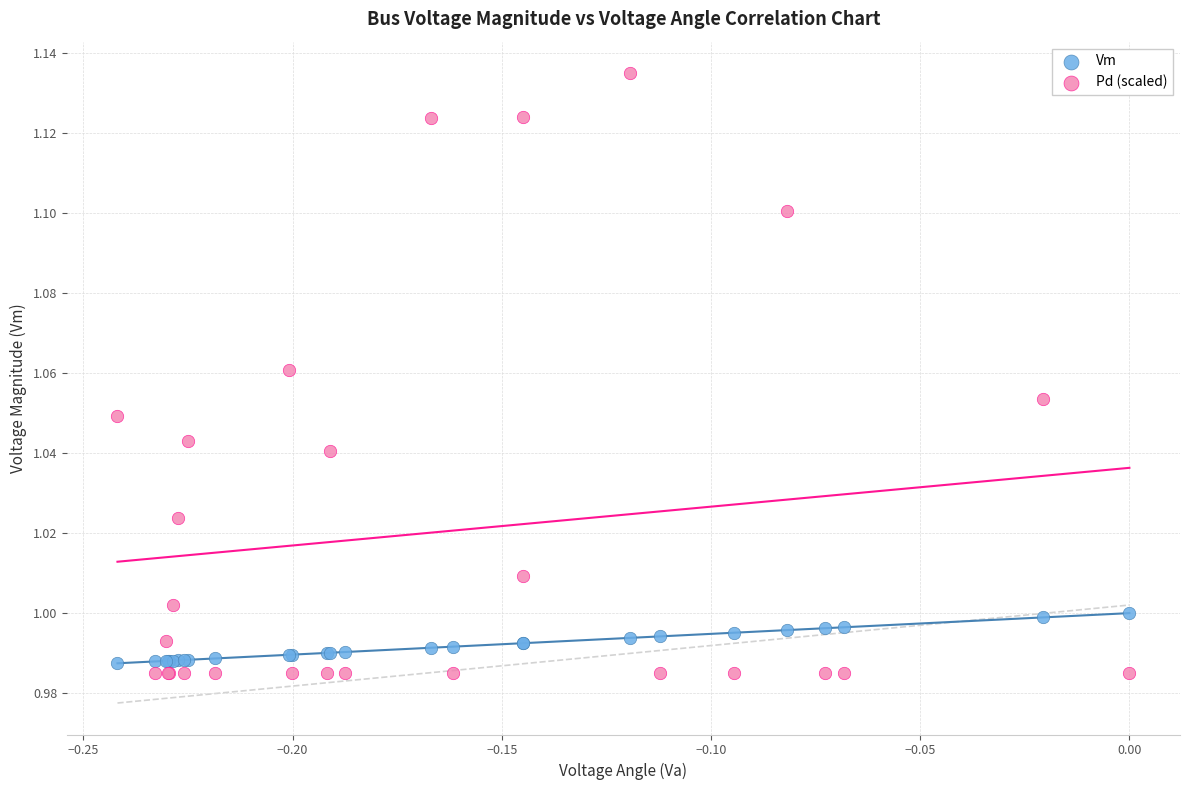

Which series has the widest spread of Y values?

Pd (scaled)